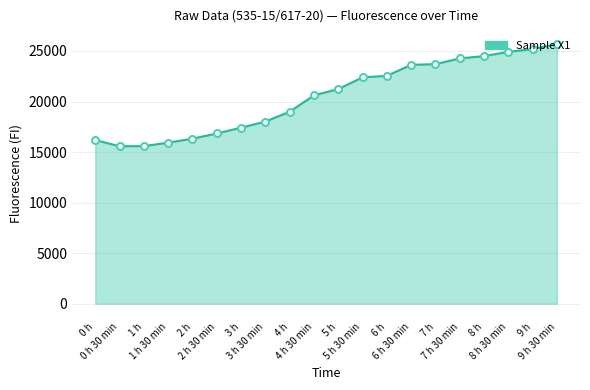

What is the difference between the maximum and minimum values?

10102